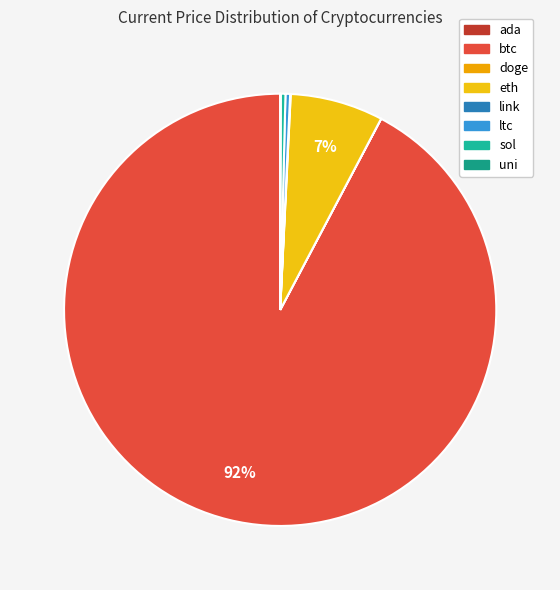

Is ada the majority of the pie?

No